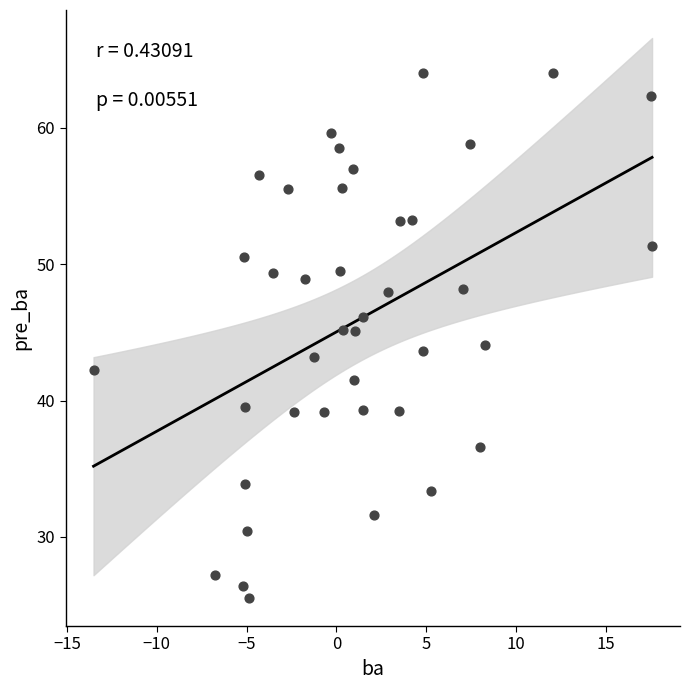

What is the range of Y values (max minus min)?

38.5